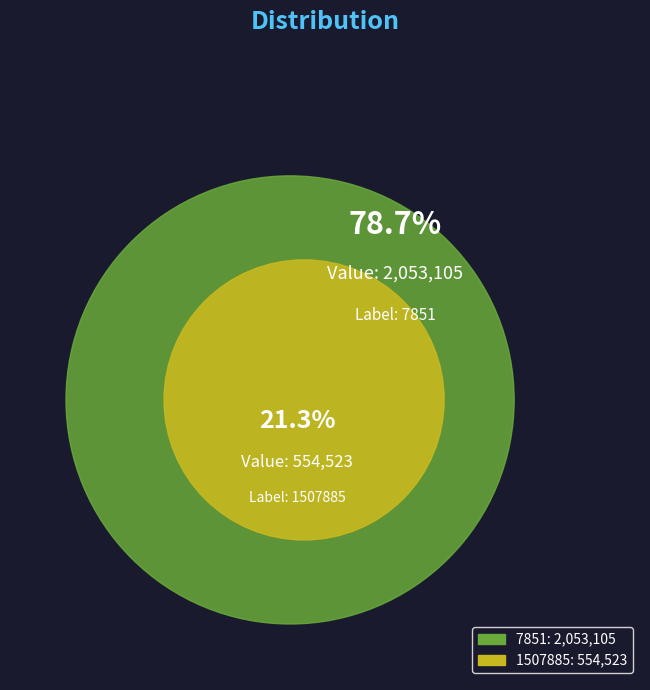

True or false: 7851 accounts for 79% of the total.

True